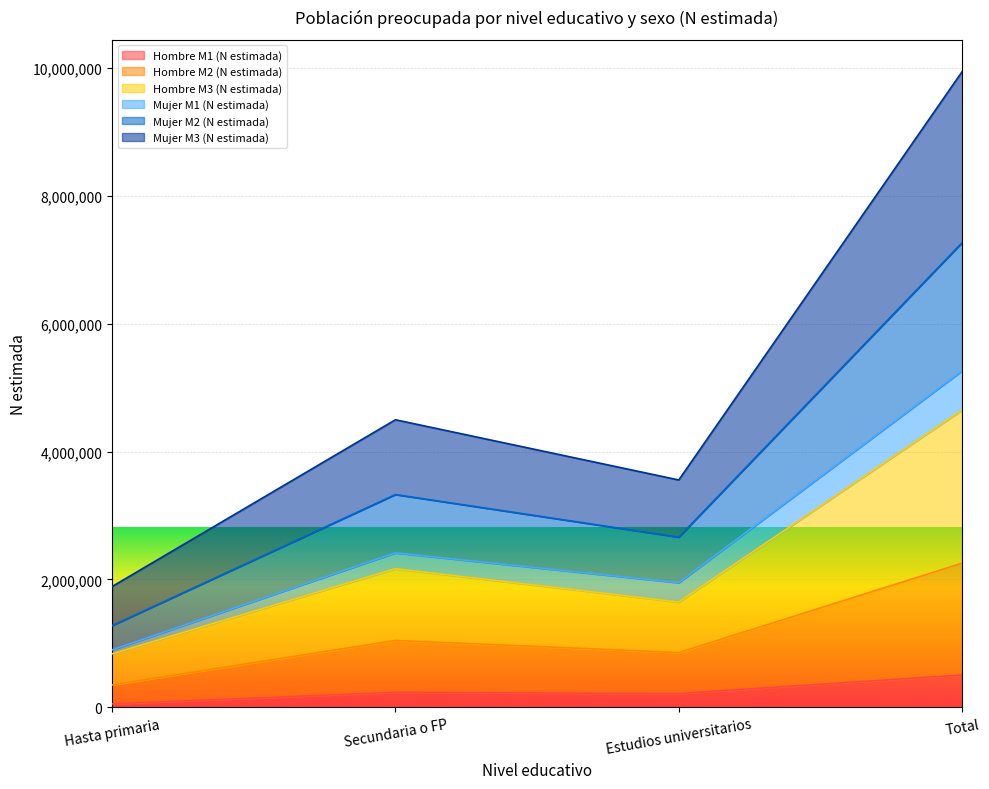

The Hombre M1 (N estimada) series shows 506318 at Total. True or false?

True